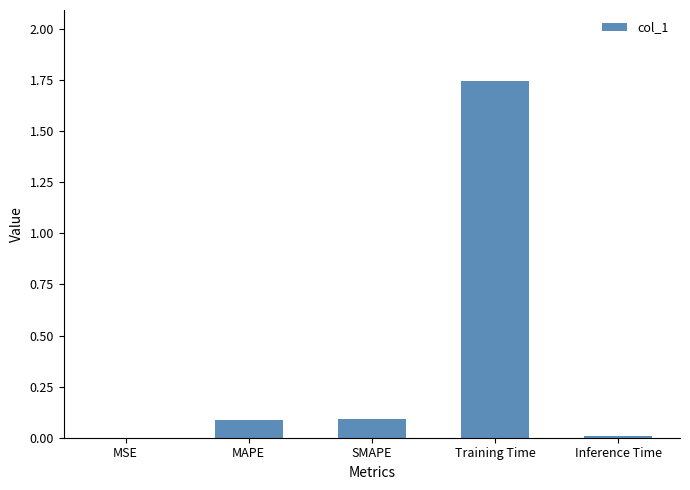

True or false: the data shows 0.1 at SMAPE.

True